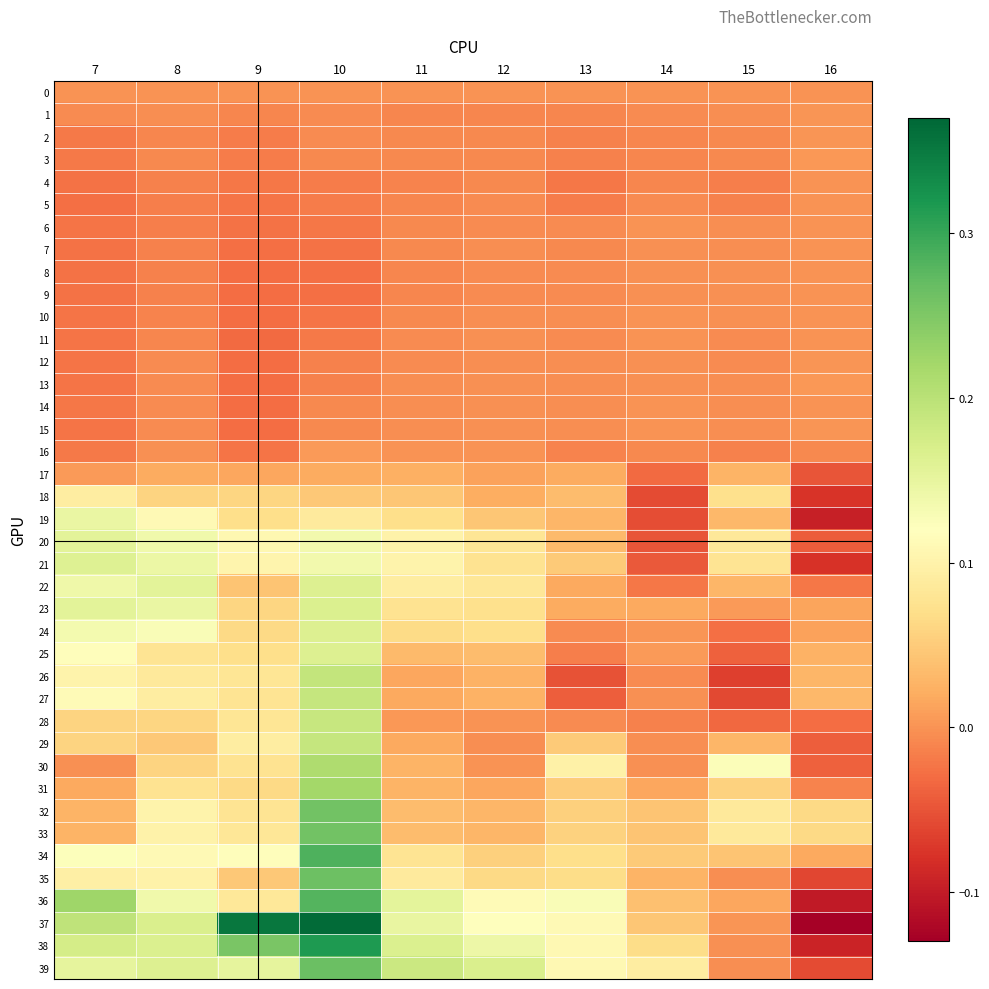

Which label corresponds to the largest value in the chart?

10